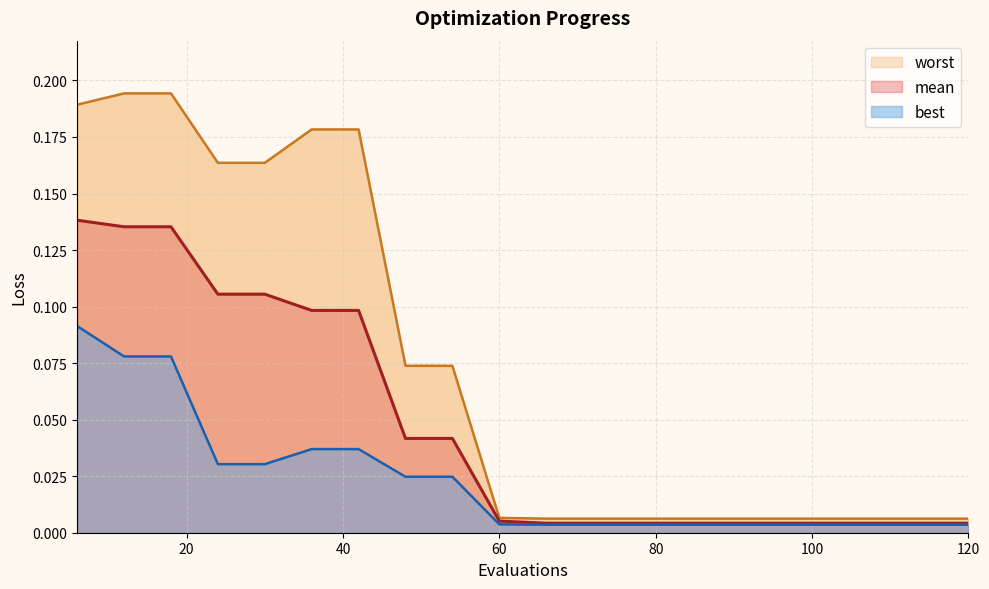

At which category does the chart reach its minimum across all series?

66